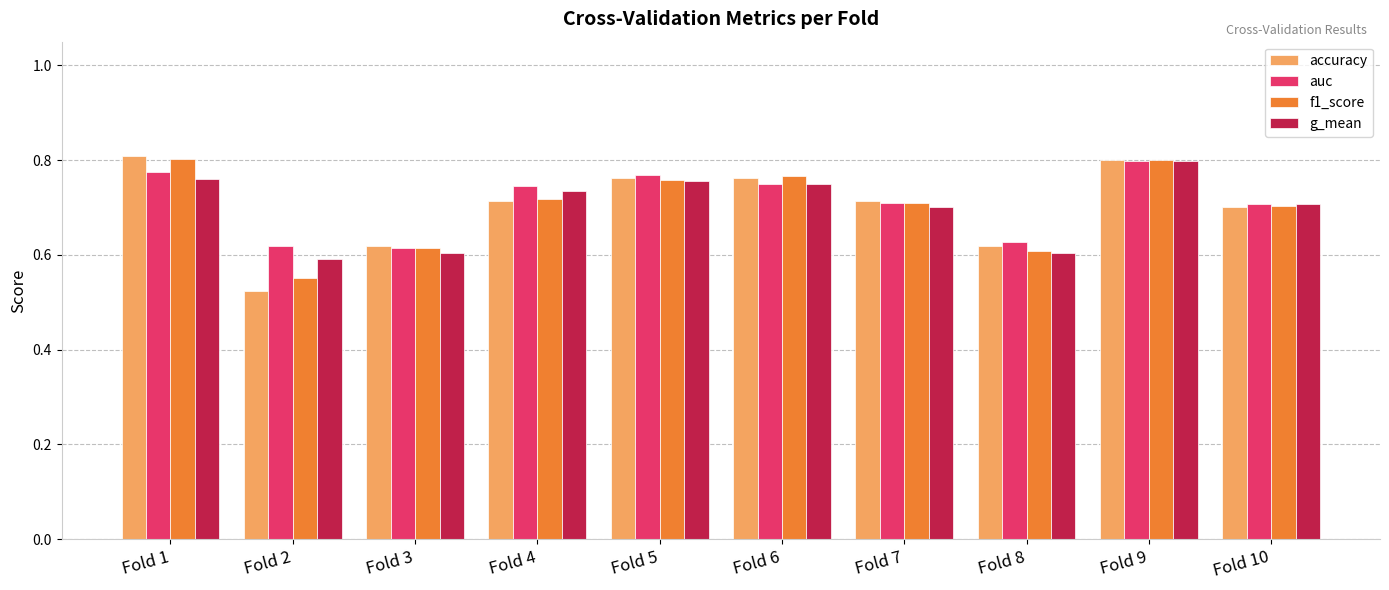

Is the value of accuracy at Fold 1 greater than the value of f1_score at Fold 4?

Yes